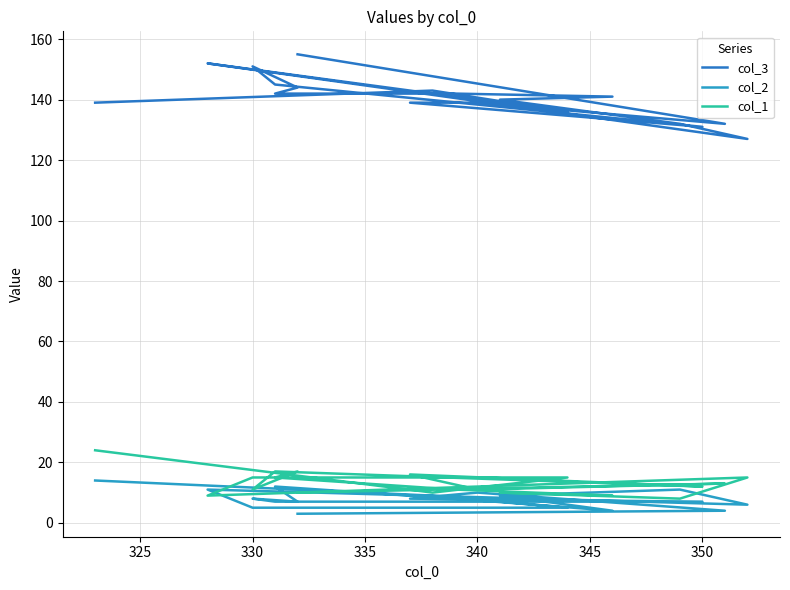

How many interior local valleys does the col_3 series have?

4